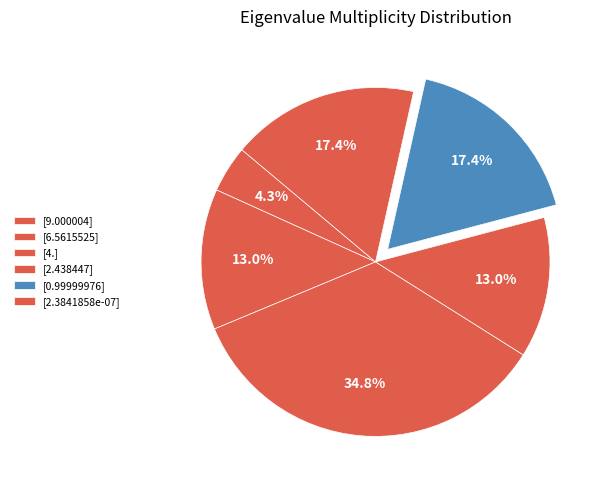

To the nearest percent, what percentage of the pie is [4.]?

35%